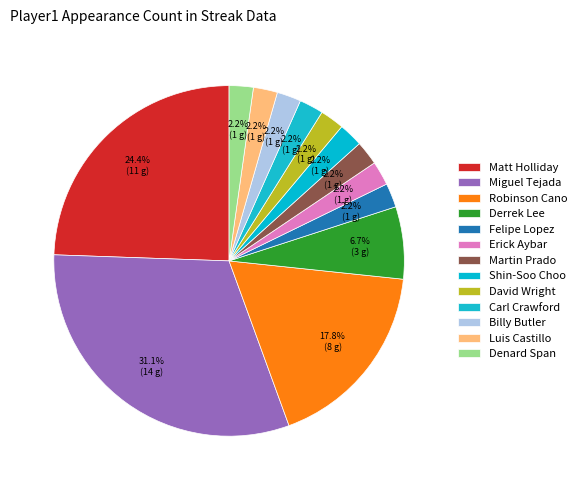

Count the number of slices in the pie.

13